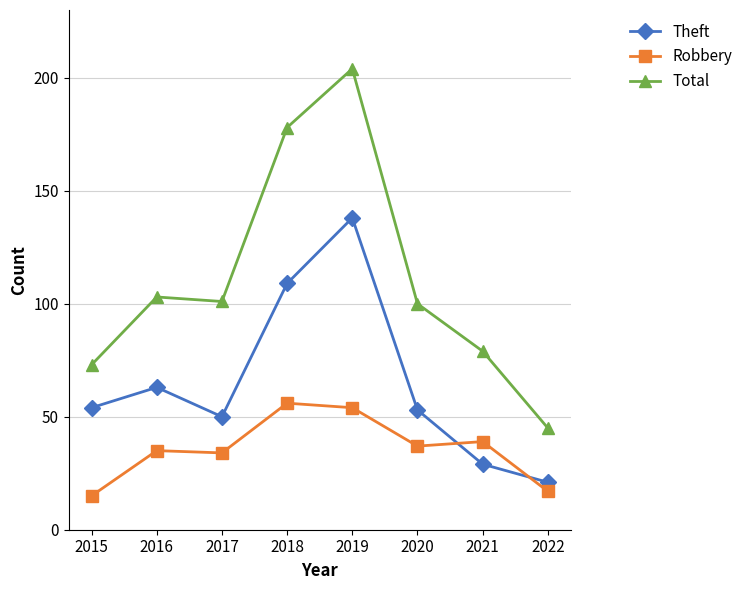

What are all the series names shown in the legend?

Theft, Robbery, Total